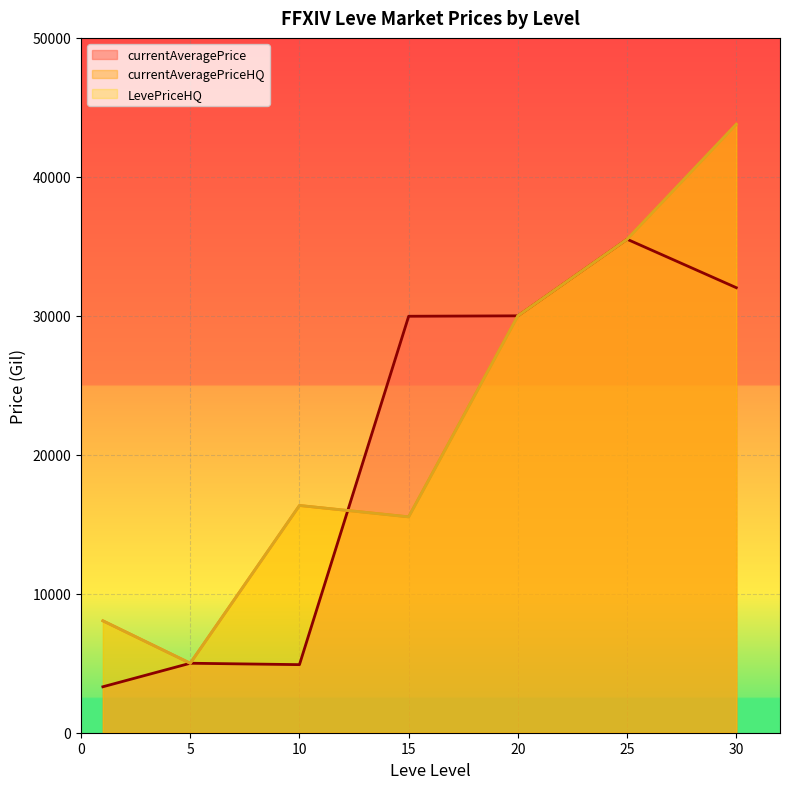

True or false: LevePriceHQ and currentAveragePriceHQ intersect in this chart.

False